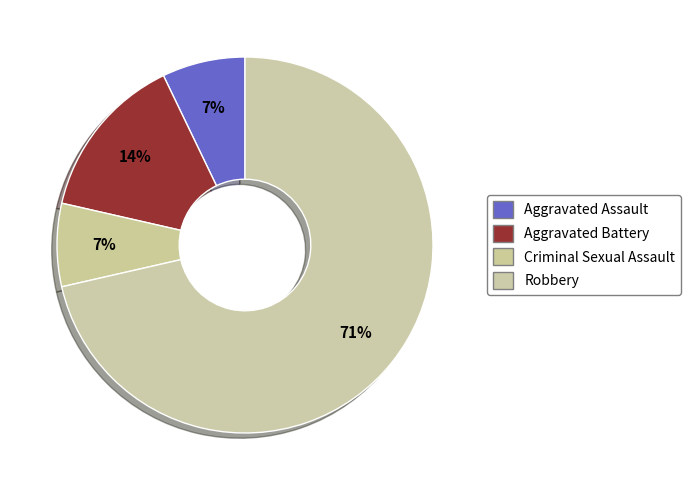

What is the largest slice in the pie chart?

Robbery